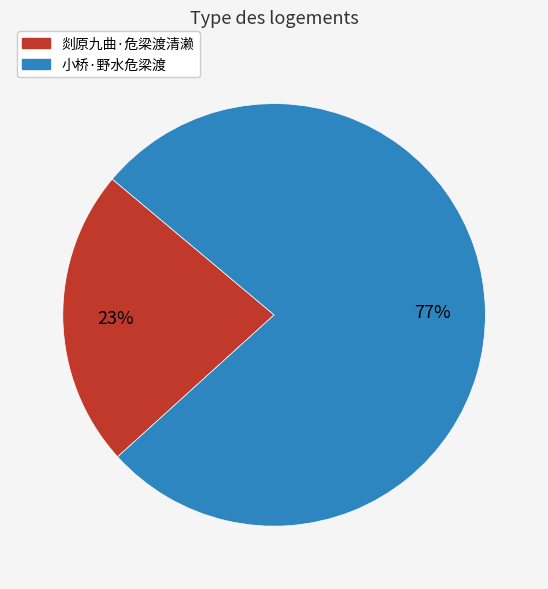

What percentage is the 小桥·野水危梁渡 slice, to the nearest percent?

77%